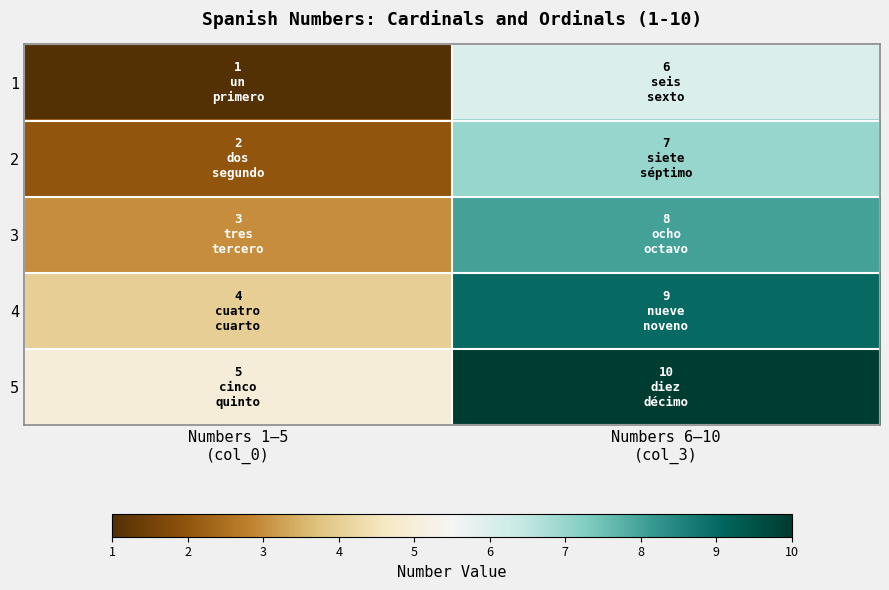

Reading left to right, extract all data points from this chart.

1: Numbers 1–5
(col_0)=1	Numbers 6–10
(col_3)=6
2: Numbers 1–5
(col_0)=2	Numbers 6–10
(col_3)=7
3: Numbers 1–5
(col_0)=3	Numbers 6–10
(col_3)=8
4: Numbers 1–5
(col_0)=4	Numbers 6–10
(col_3)=9
5: Numbers 1–5
(col_0)=5	Numbers 6–10
(col_3)=10